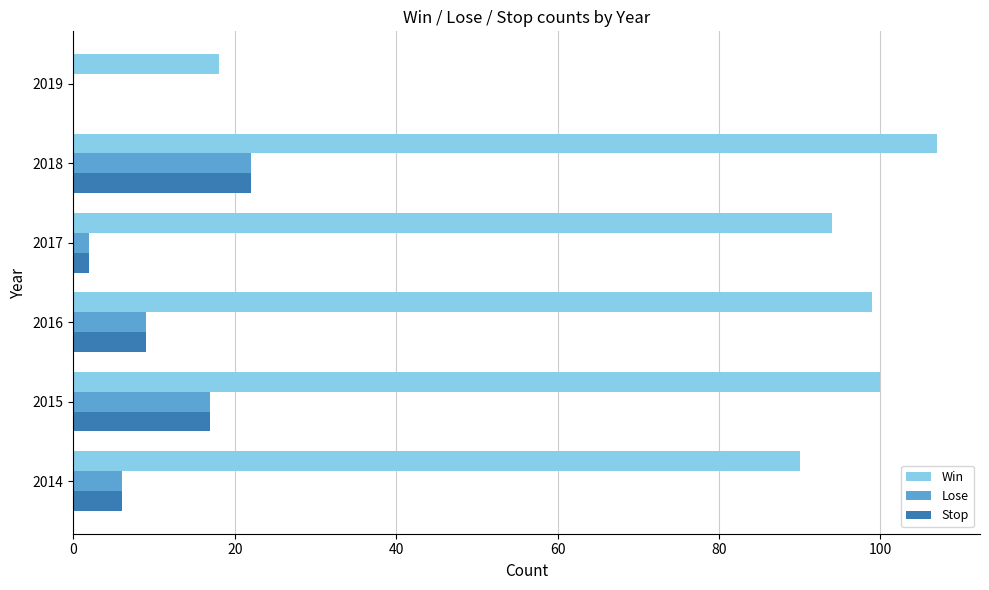

What is the maximum value shown in the chart?

107